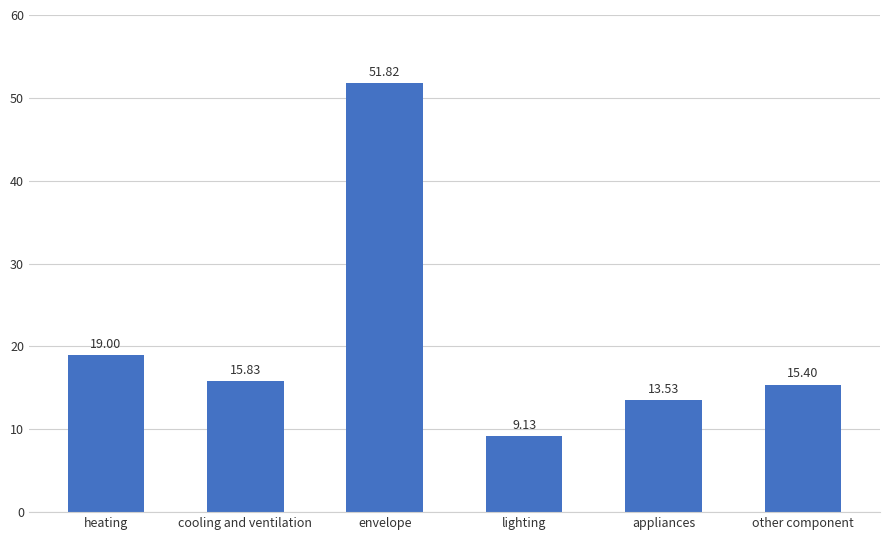

How many bars are there in total?

6